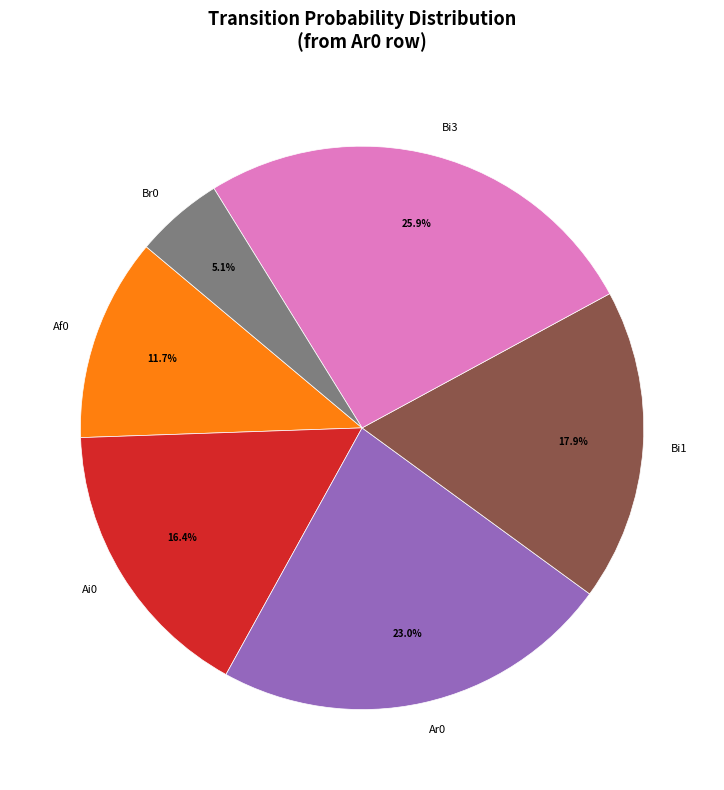

Which category has the biggest portion of the pie?

Bi3